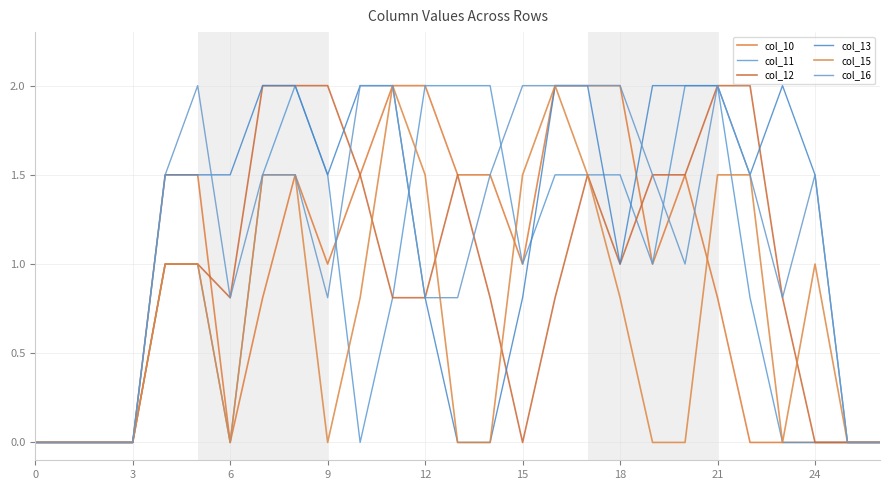

Is this an area chart (filled region under the line)?

No